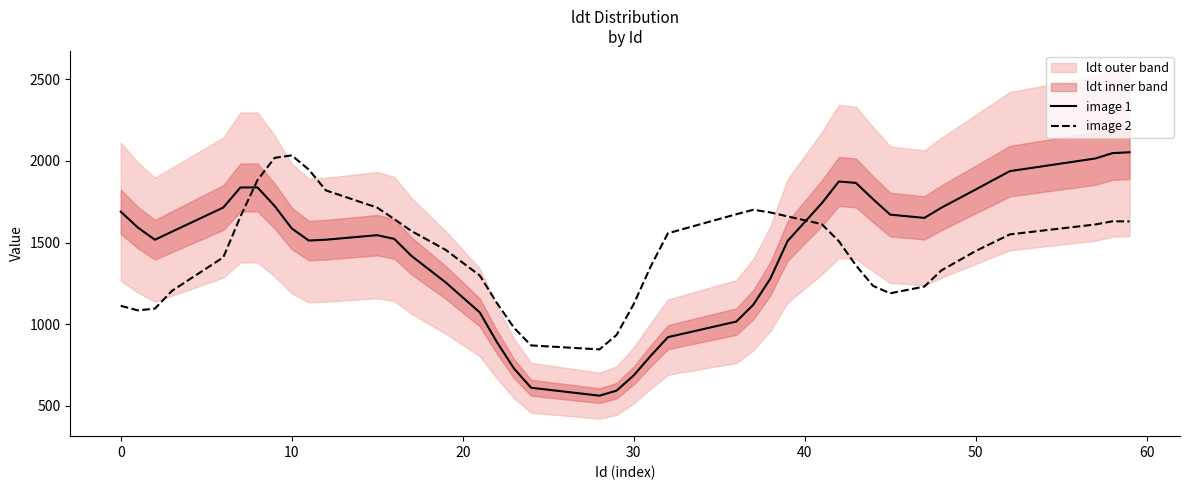

True or false: image 2 and image 1 intersect in this chart.

True